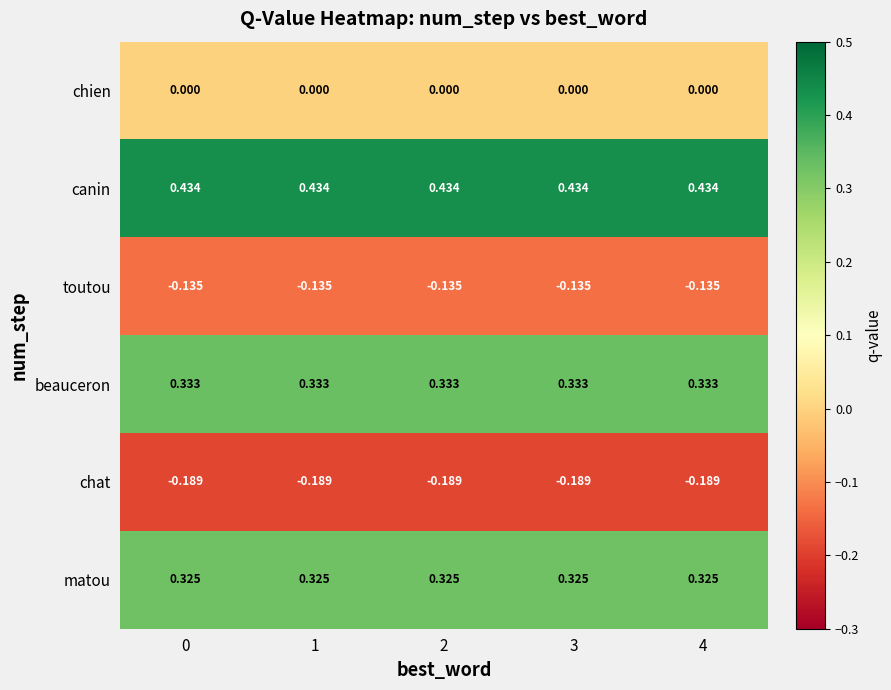

How many series are shown in this chart?

6